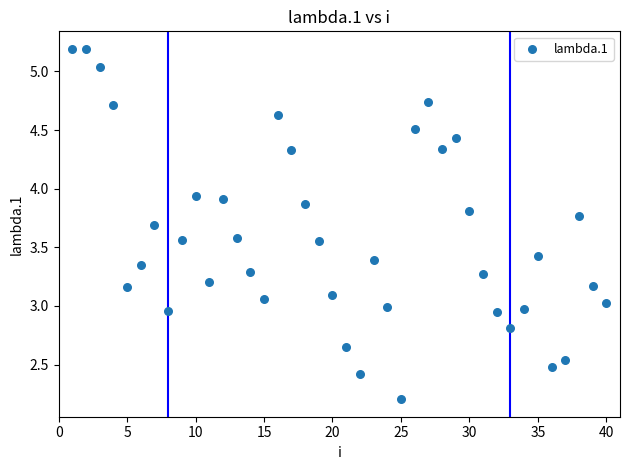

What is the range of X values (max minus min)?

39.0